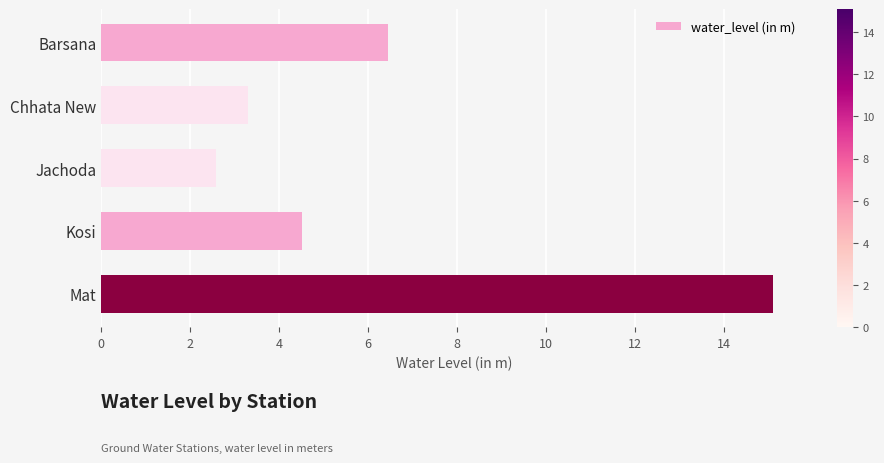

Are the bars grouped side by side (vs. stacked)?

No